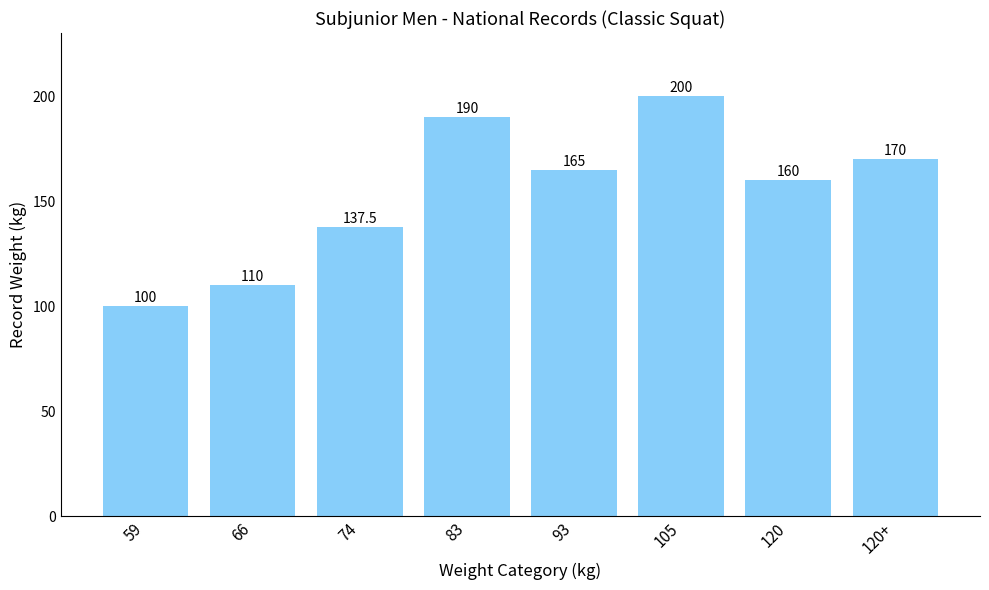

At which label does the data first exceed 165?

83